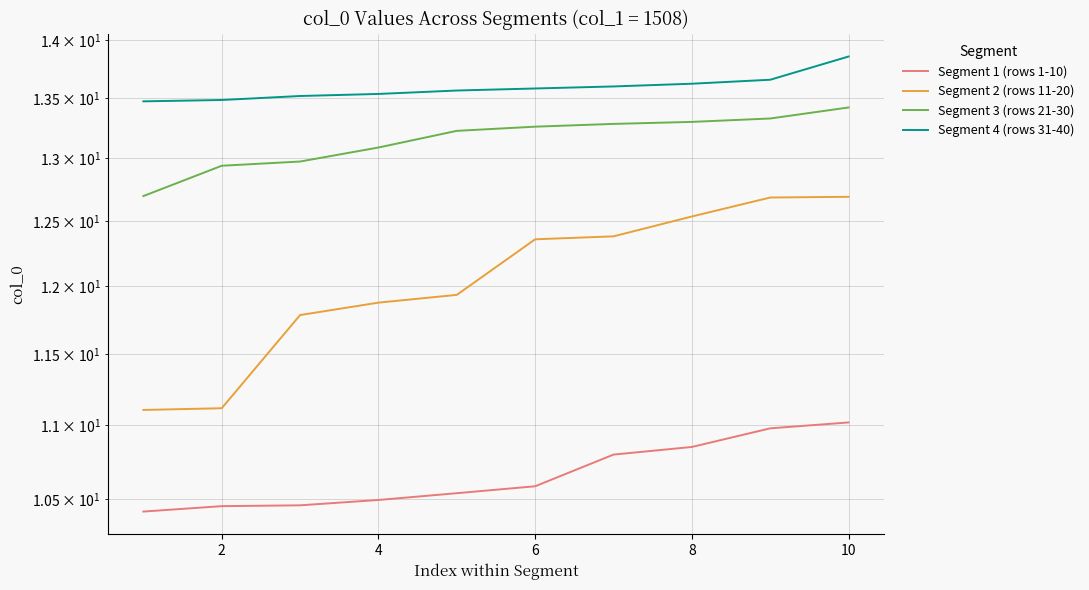

What is the smallest value displayed?

10.4